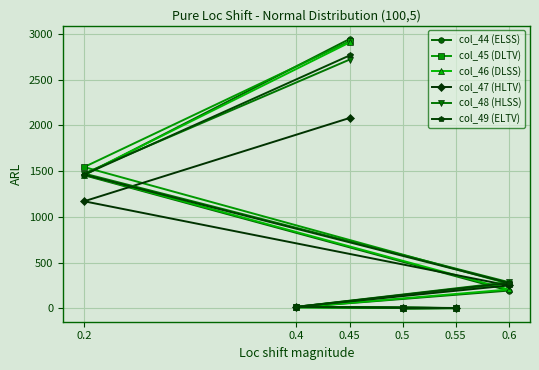

True or false: col_48 (HLSS) and col_45 (DLTV) intersect in this chart.

True